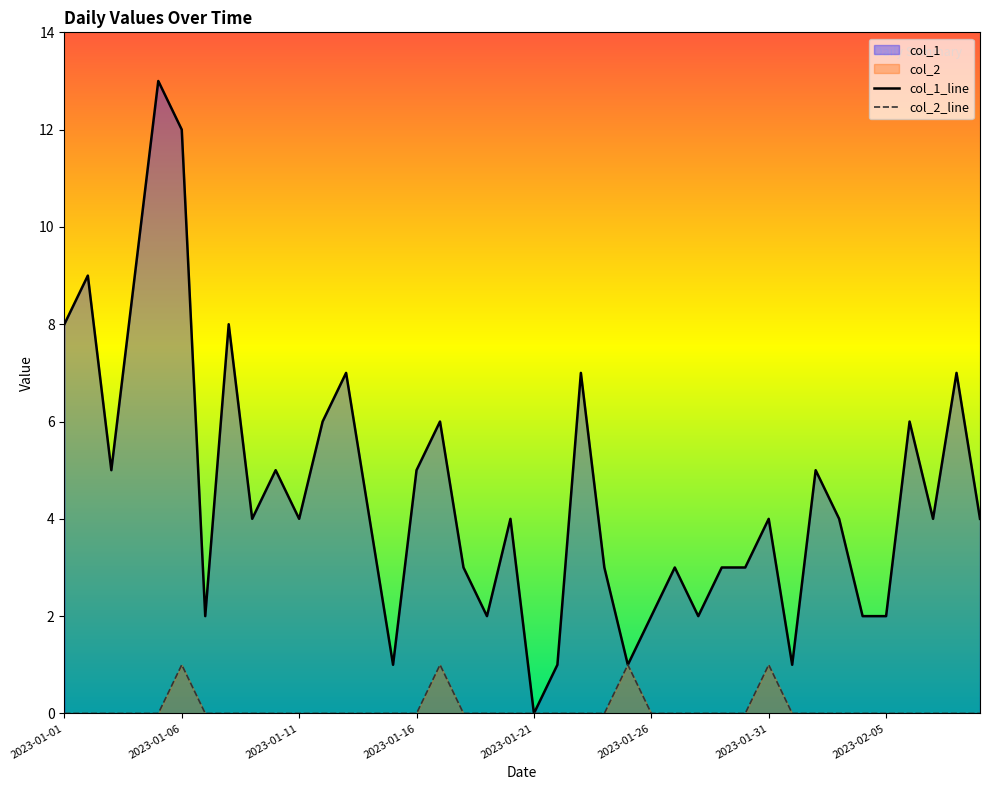

List the series in order of their overall mean, lowest first.

col_2_line, col_1_line